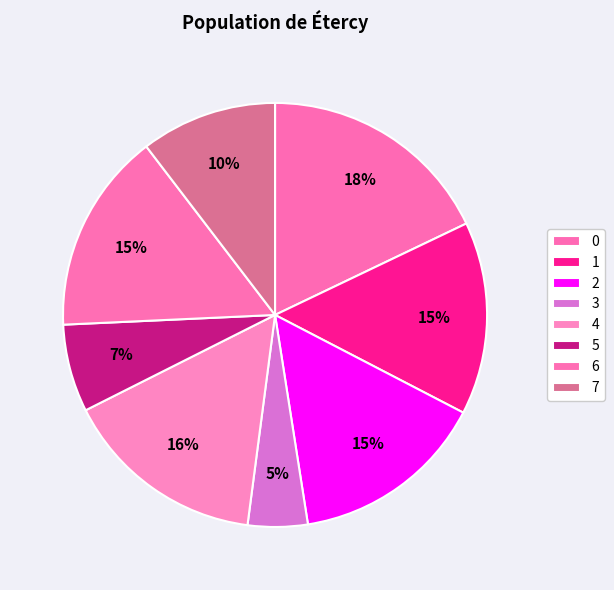

How many segments does this pie chart have?

8